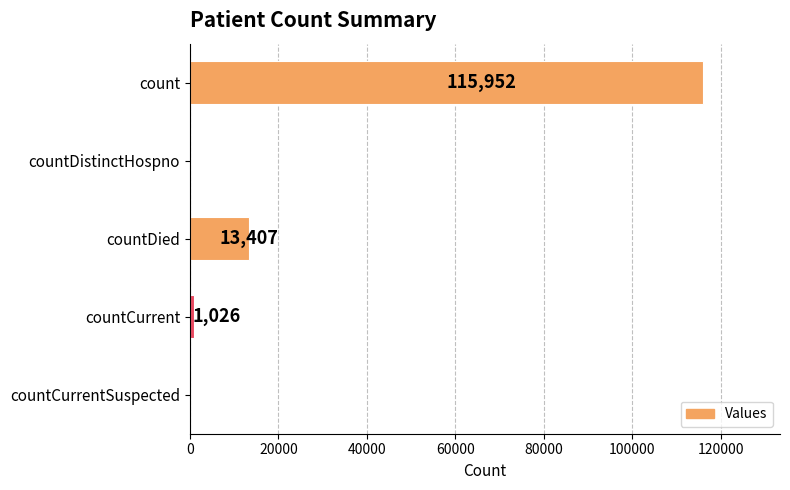

How many categories are shown in the chart?

5